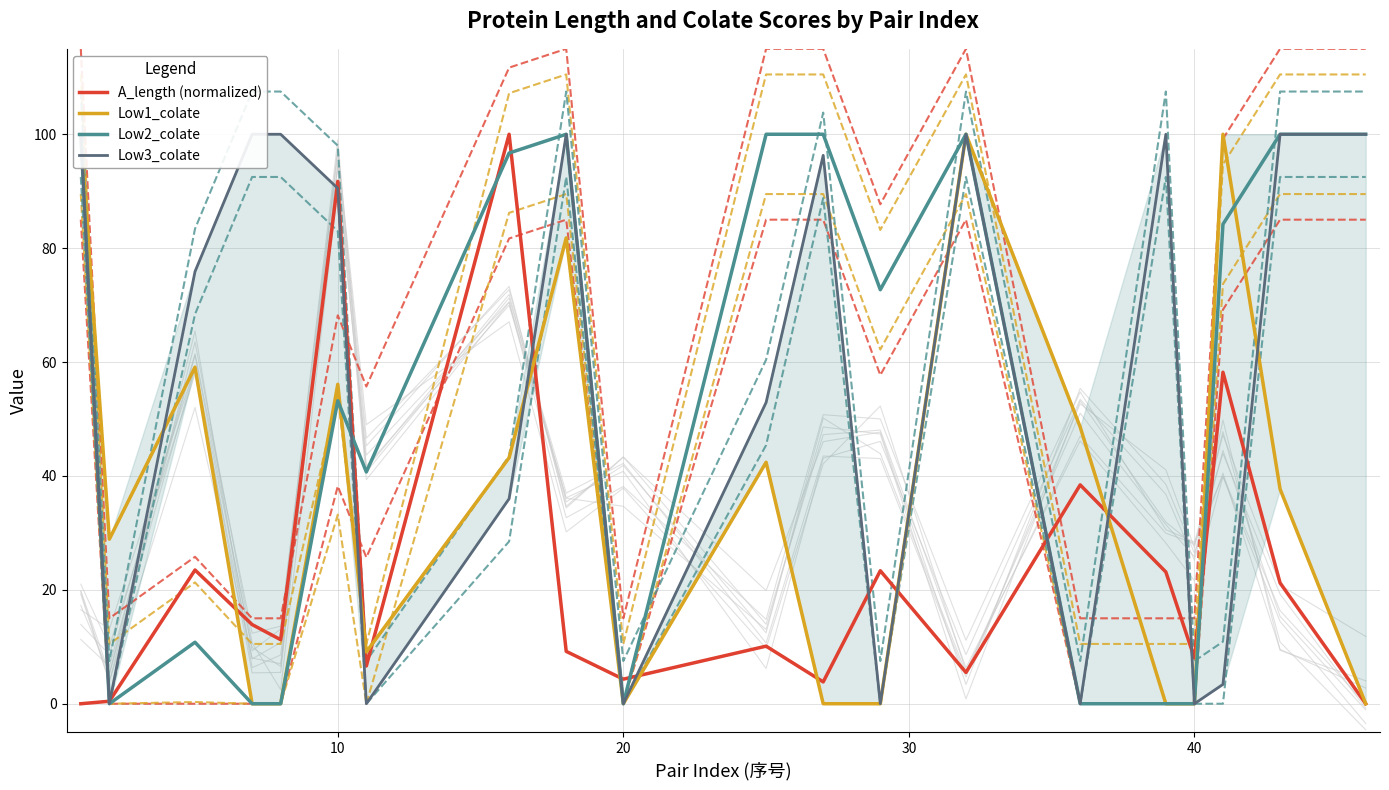

True or false: Low3_colate and Low1_colate intersect in this chart.

True